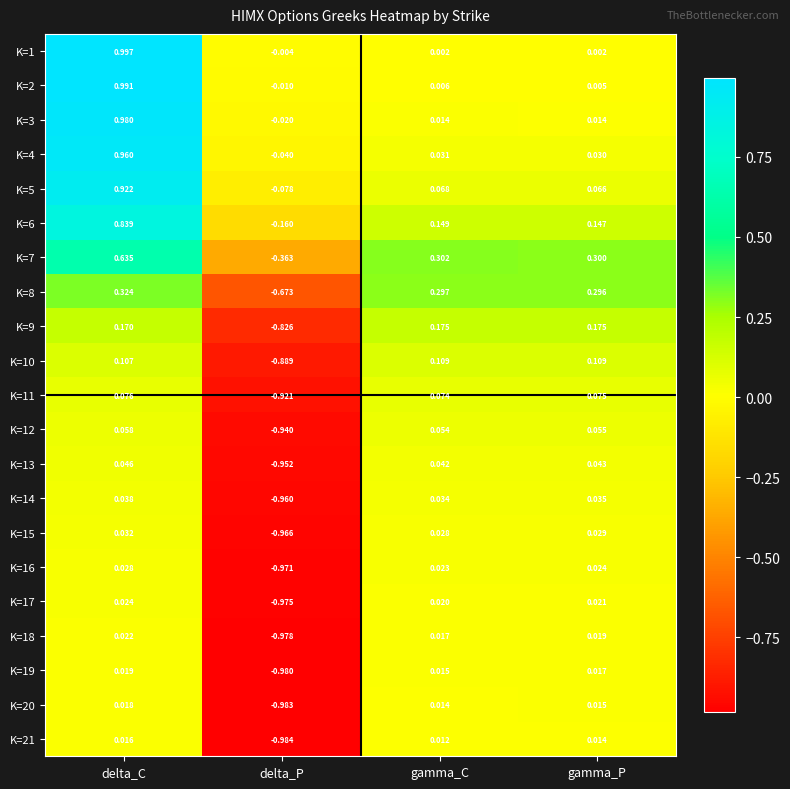

How many values in K=8 are below zero?

1